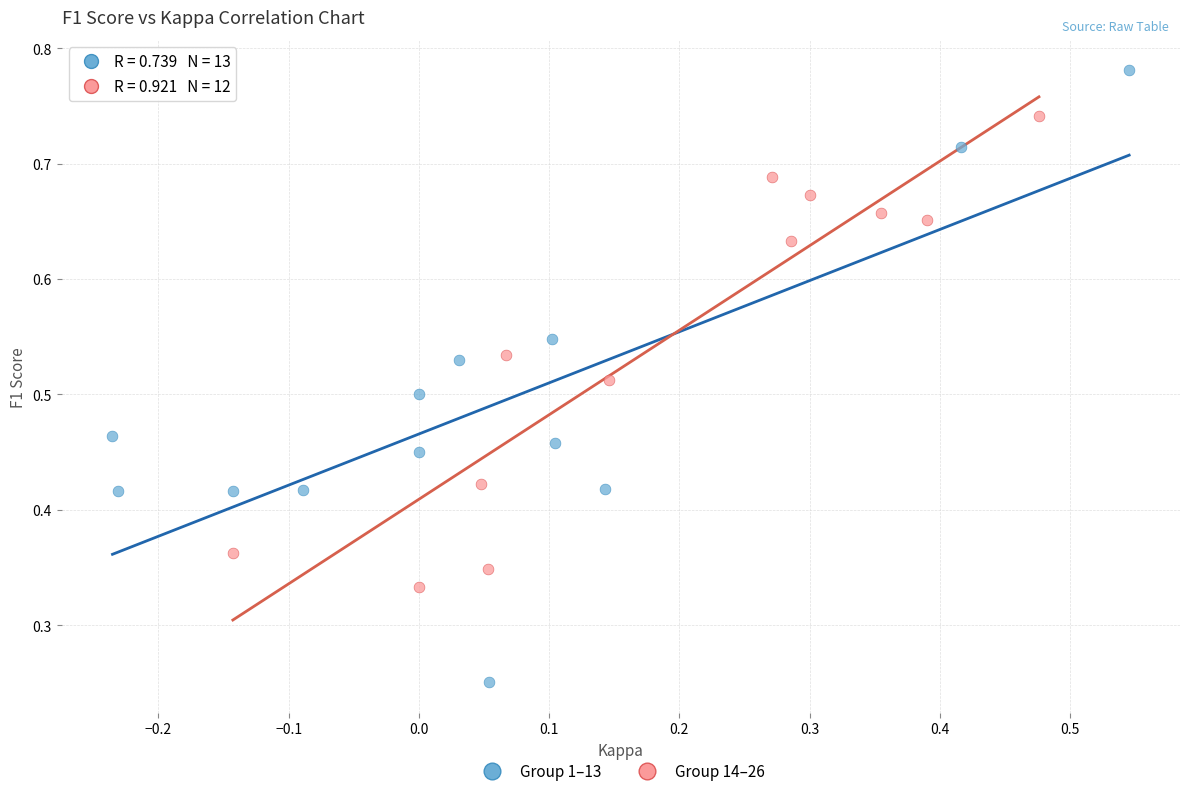

Which series reaches the minimum Y coordinate?

Group 1–13